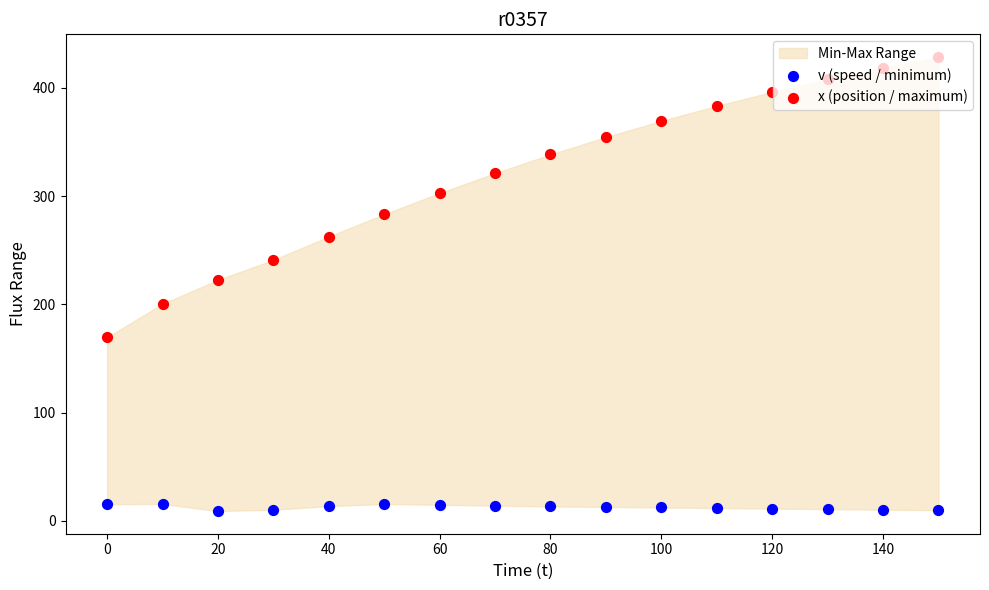

Which series reaches the maximum Y coordinate?

x (position / maximum)